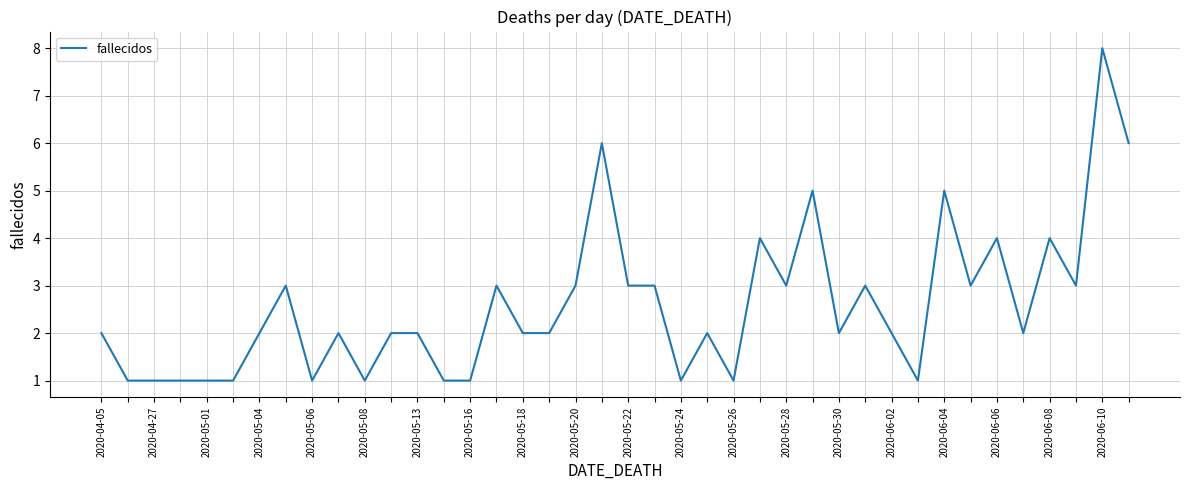

What is the greatest value displayed?

8